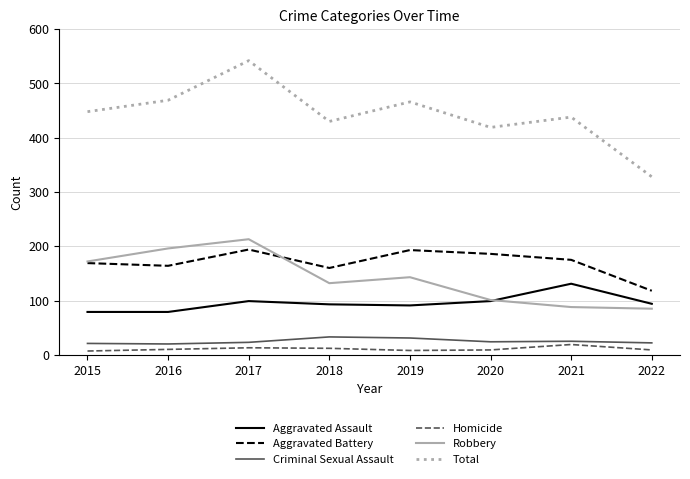

The value of Robbery at 2015 is 172. True or false?

True